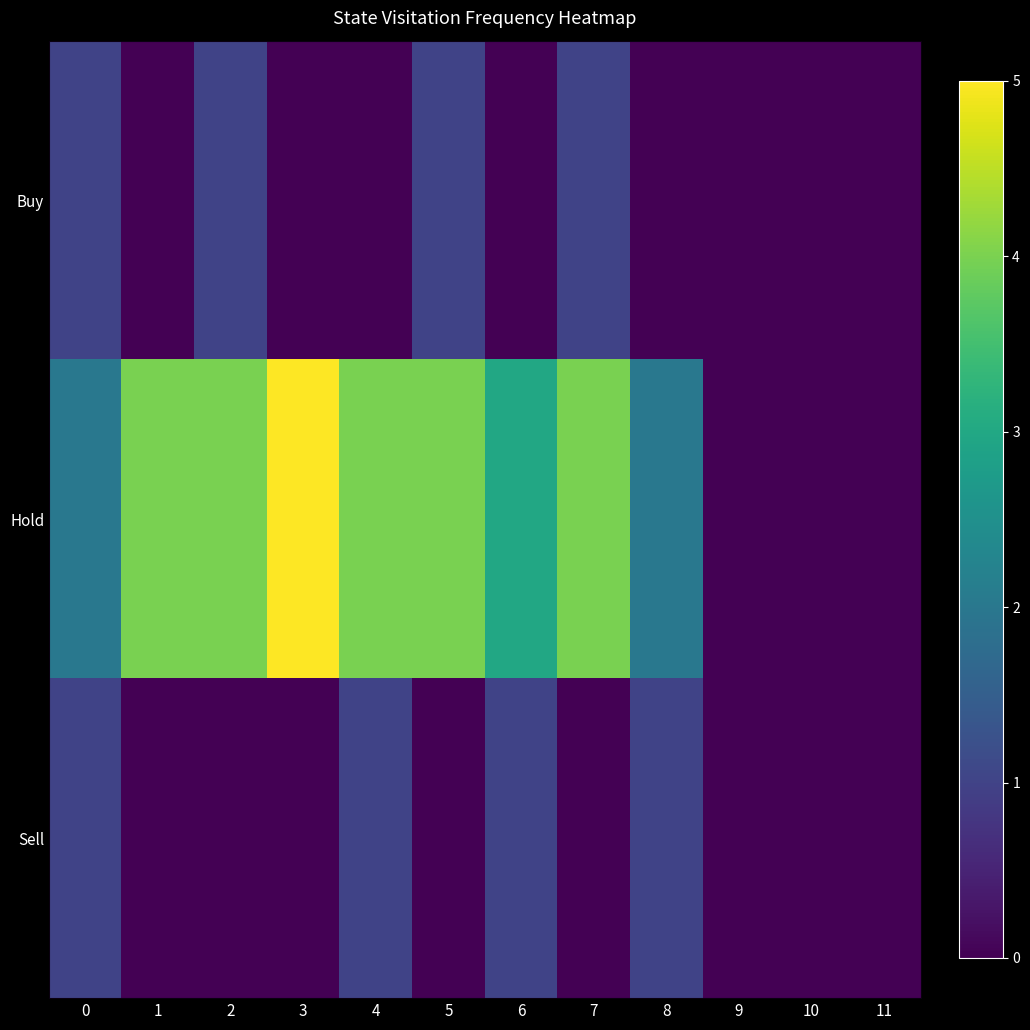

Reading left to right, what are all the values shown in this chart?

Buy: 0=1	1=0	2=1	3=0	4=0	5=1	6=0	7=1	8=0	9=0	10=0	11=0
Hold: 0=2	1=4	2=4	3=5	4=4	5=4	6=3	7=4	8=2	9=0	10=0	11=0
Sell: 0=1	1=0	2=0	3=0	4=1	5=0	6=1	7=0	8=1	9=0	10=0	11=0